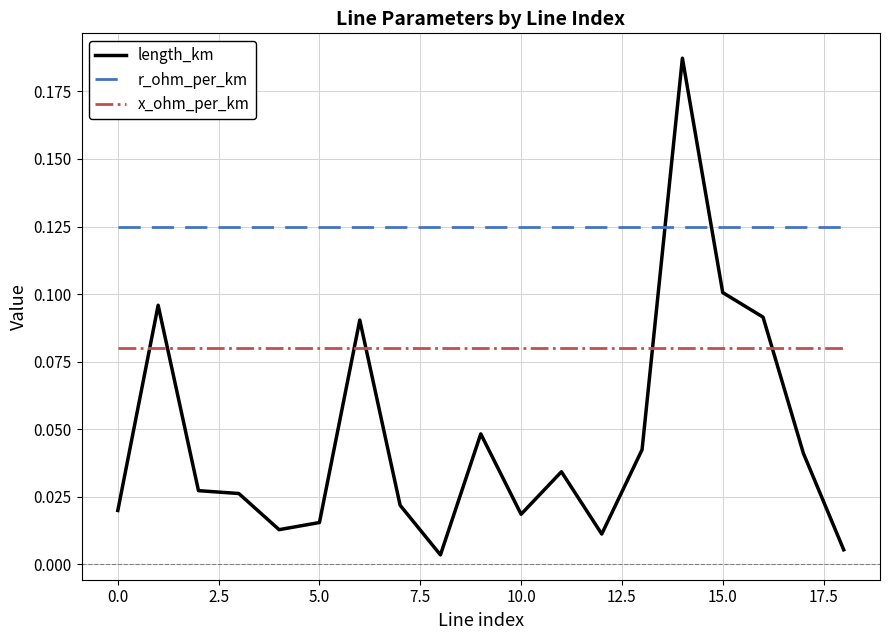

What are all the series names shown in the legend?

length_km, r_ohm_per_km, x_ohm_per_km